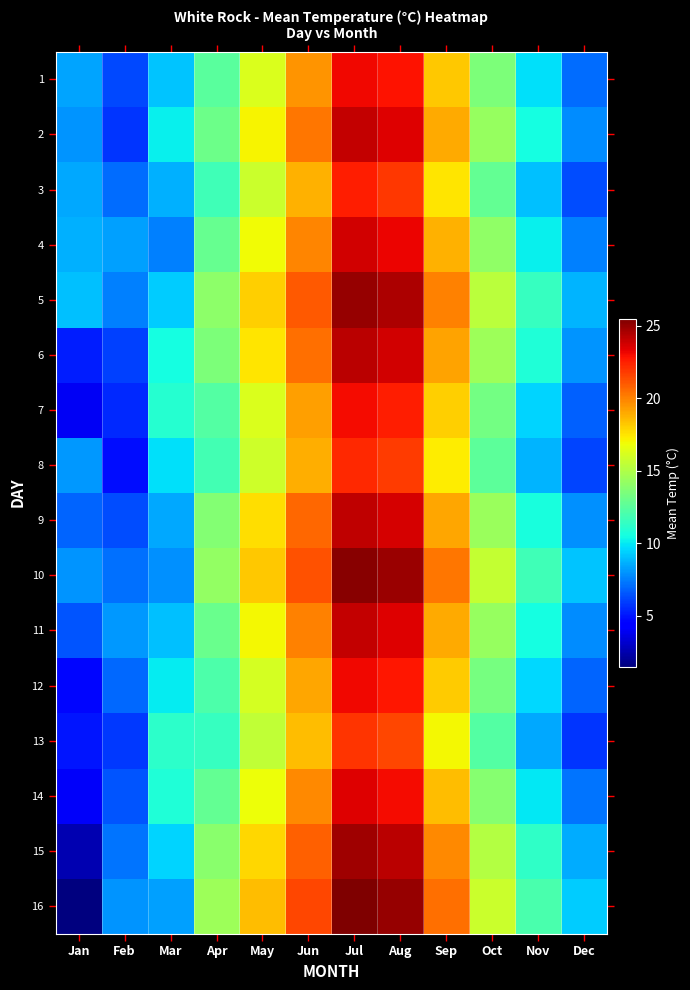

What is the difference between the highest and lowest values at Jun?

3.0